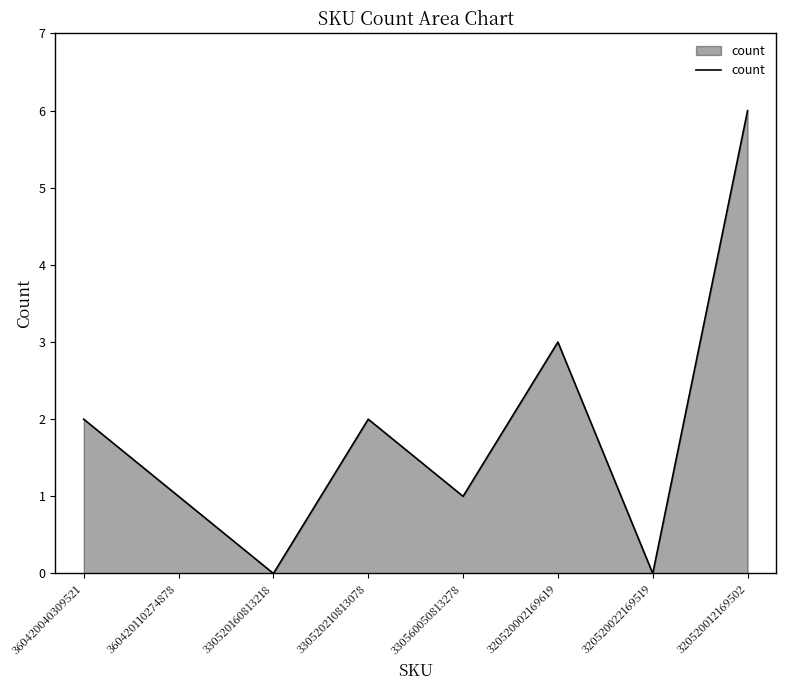

At which category does the data reach its first local peak?

330520210813078